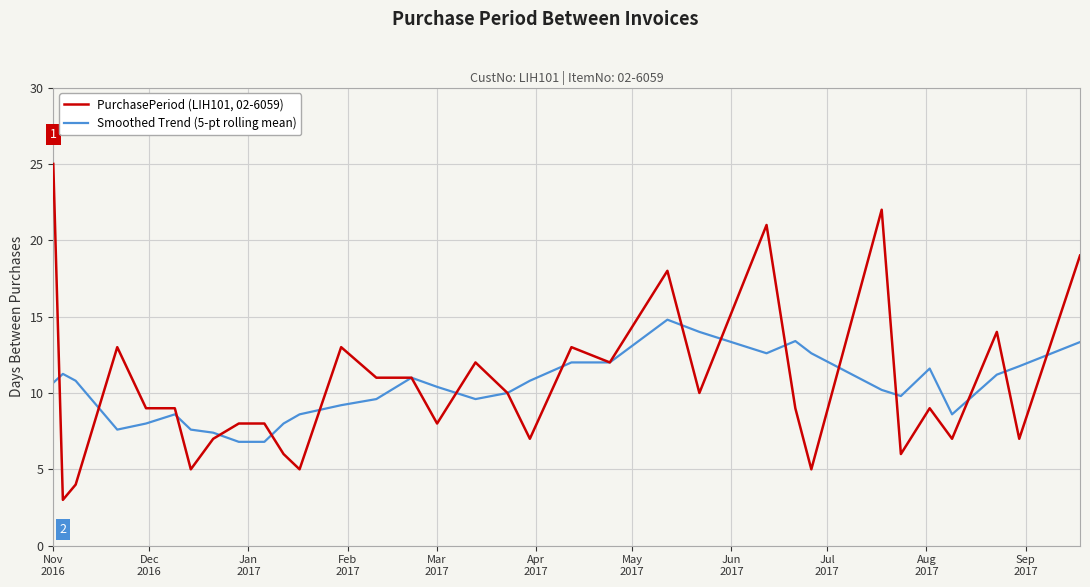

Rank the series by their maximum value, from lowest to highest.

Smoothed Trend (5-pt rolling mean), PurchasePeriod (LIH101, 02-6059)